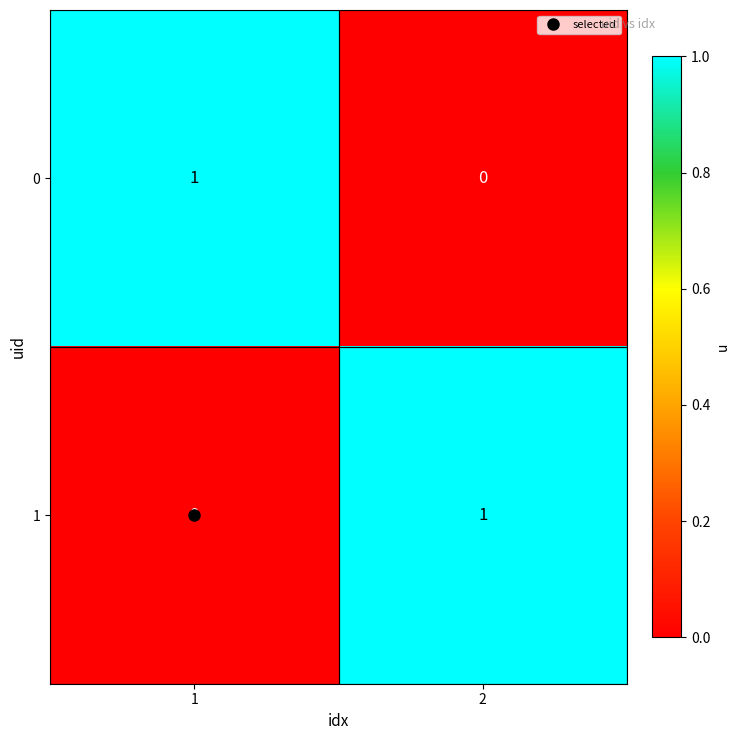

Rank the series at 2 from lowest to highest value.

0, 1